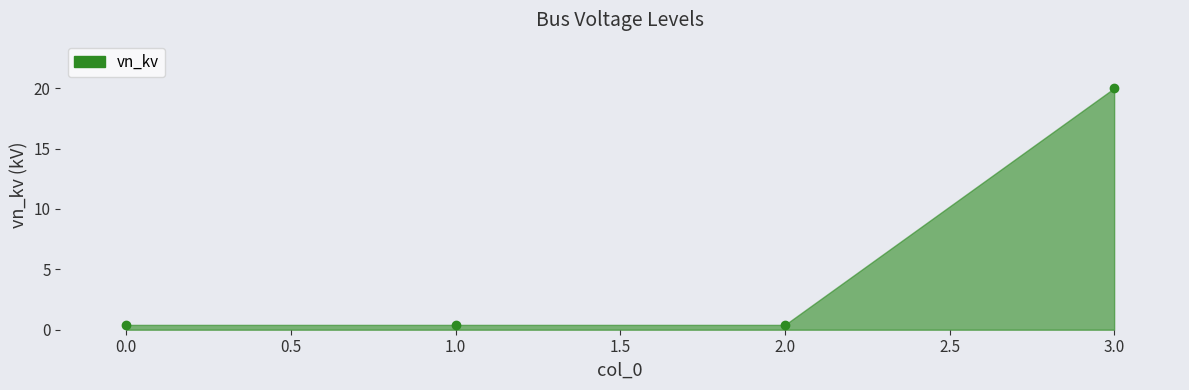

True or false: the data shows 0.4 at 0.0.

True